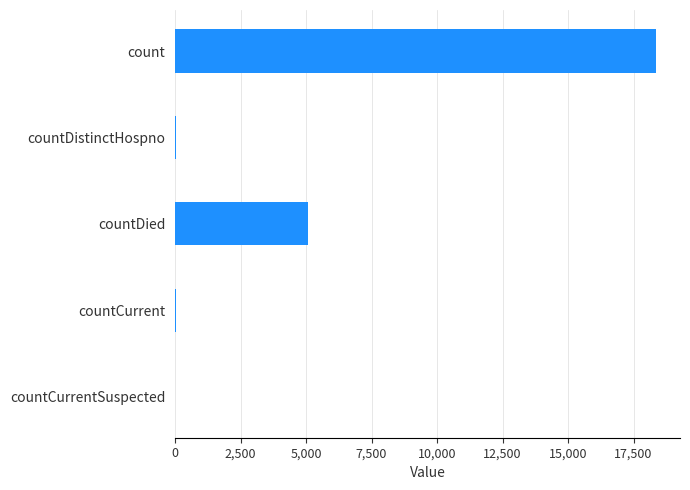

At which label is the value closest to 9177?

countDied